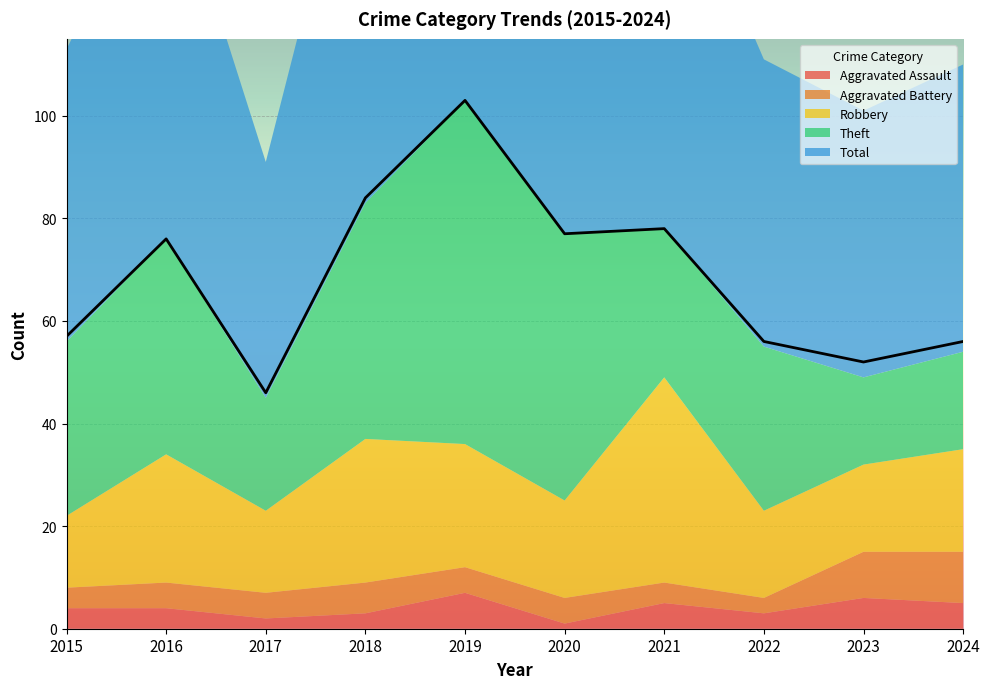

Which series has the largest total across all categories?

Total